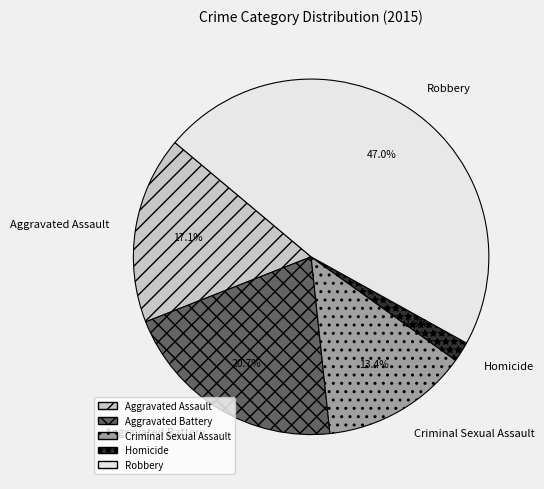

Is the sum of Criminal Sexual Assault and Robbery greater than half?

Yes